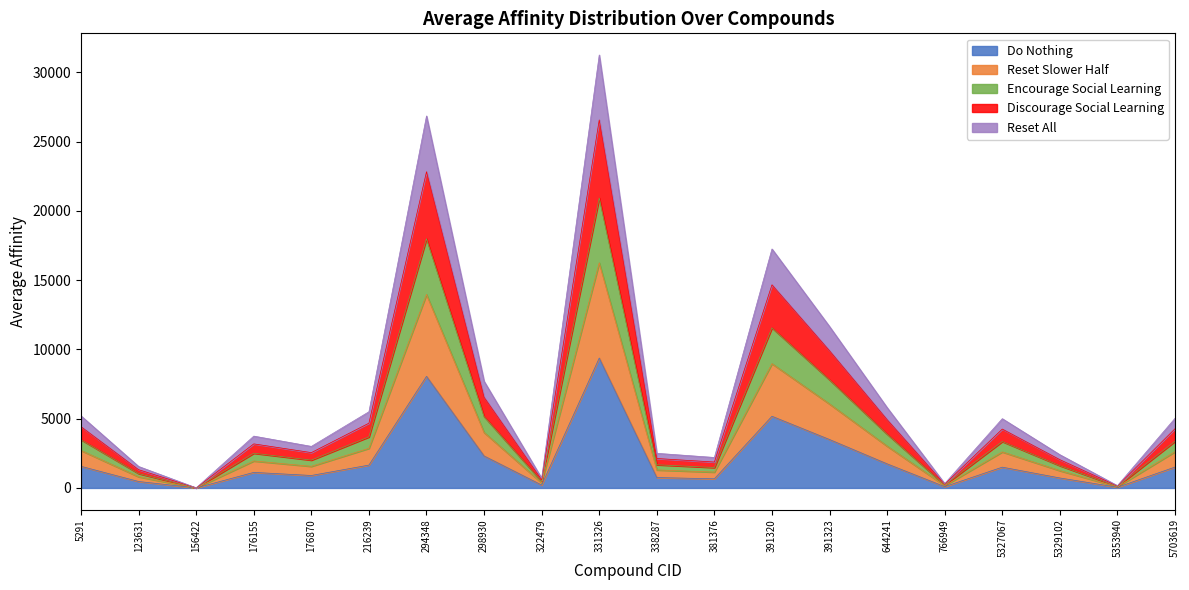

What is the sum of all values?

137807.4